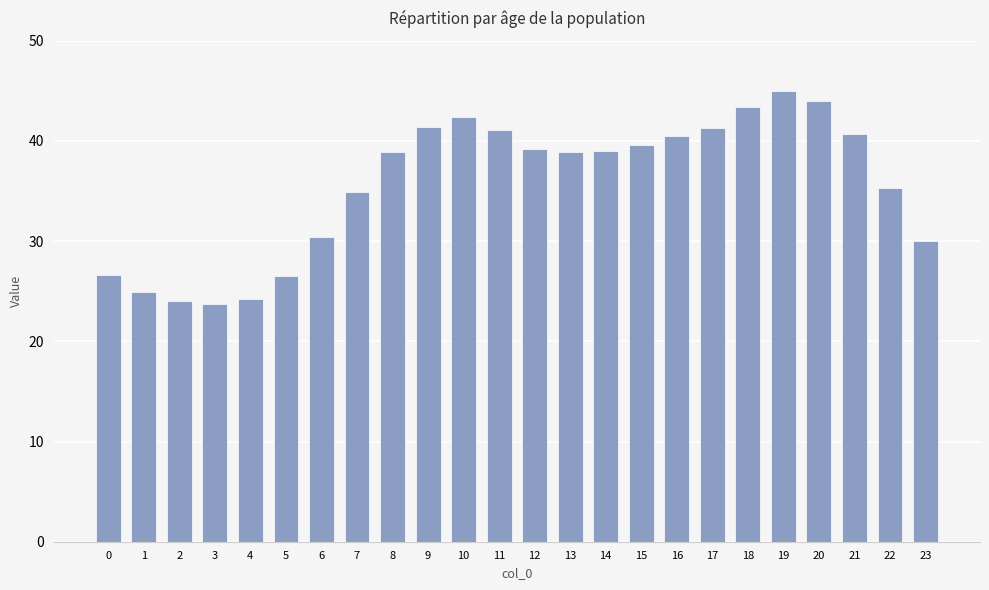

Between 23 and 15, which is larger?

15